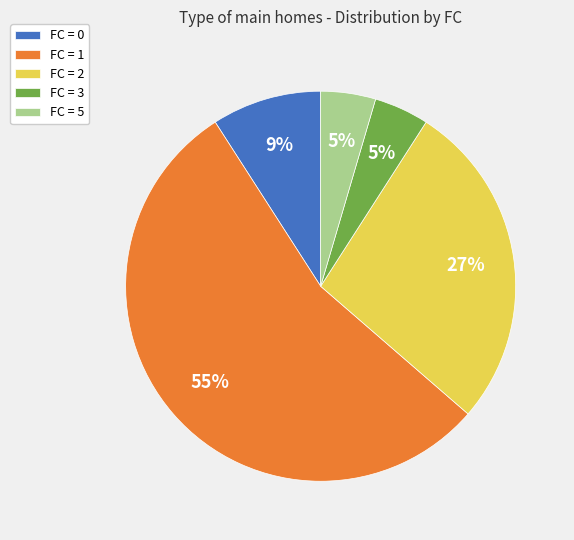

Combined, do FC = 1 and FC = 2 account for over 50%?

Yes